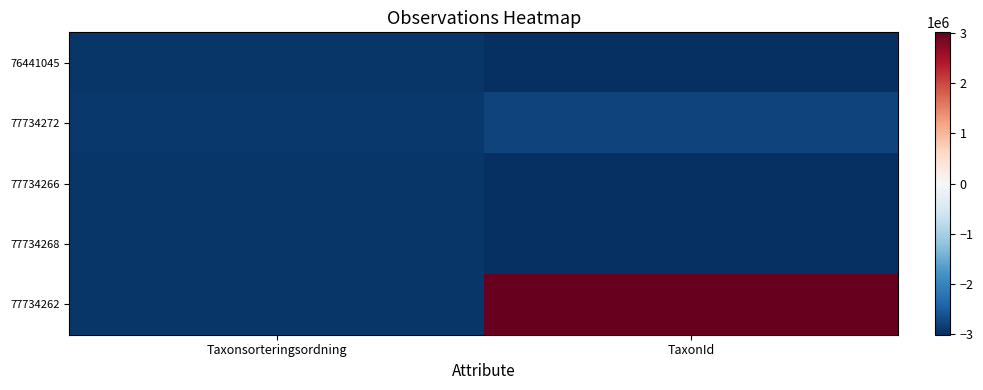

What is the smallest value displayed?

-3018808.5